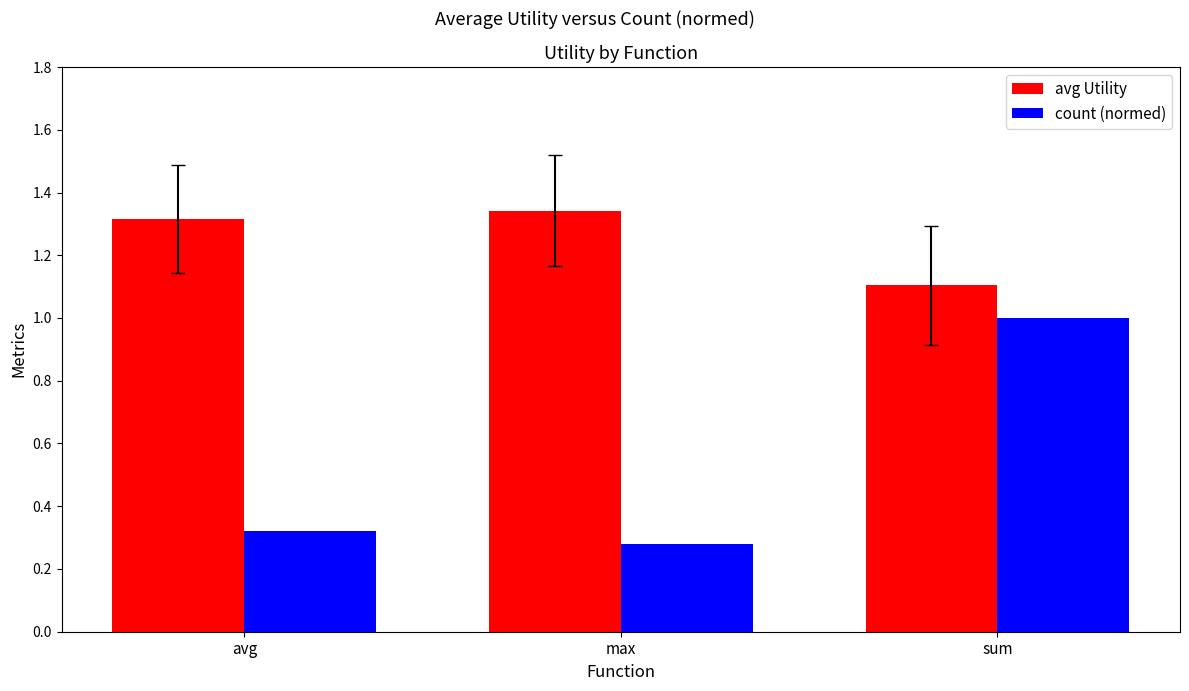

What is the label of the 3rd bar from the left?

sum